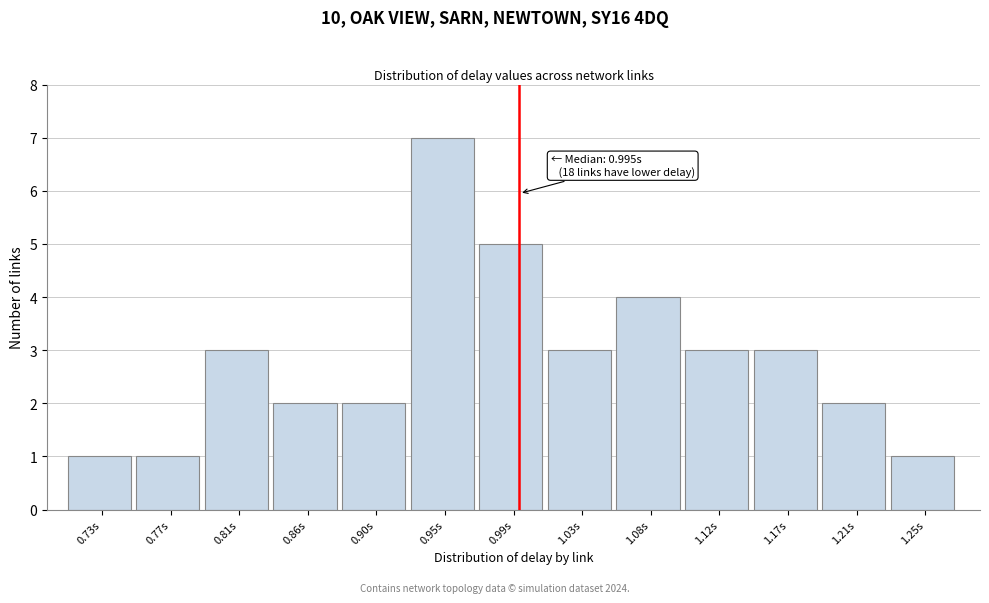

Which range on the x-axis has the tallest bar?

0.925 to 0.970